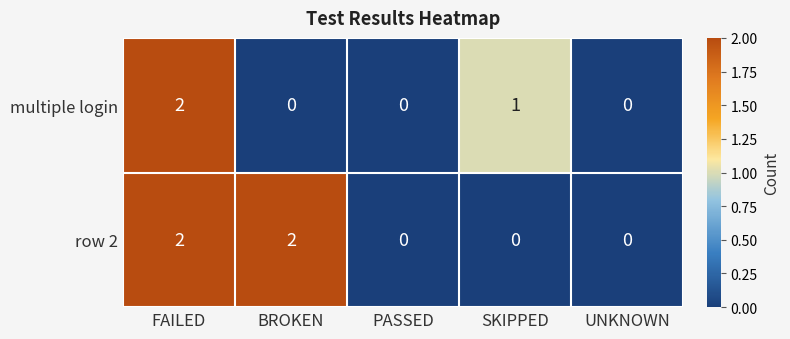

At which label does multiple login reach its peak?

FAILED